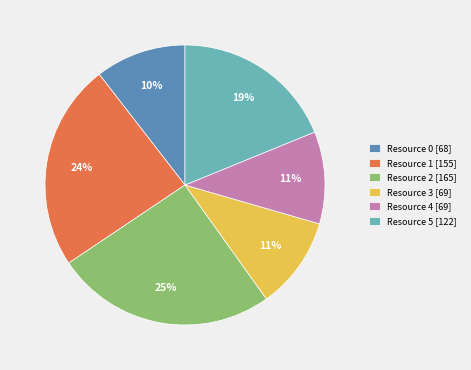

Does Resource 1 represent more than half of the total?

No